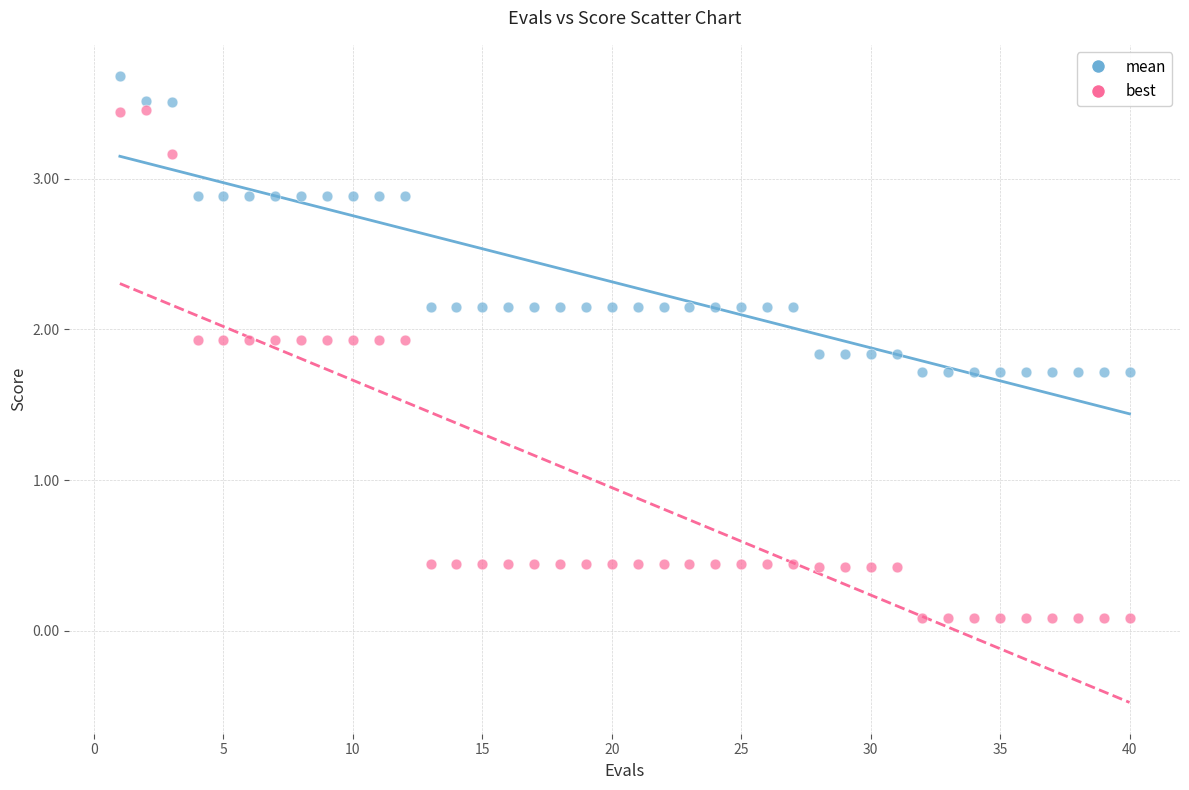

Which series contains the highest Y value?

mean